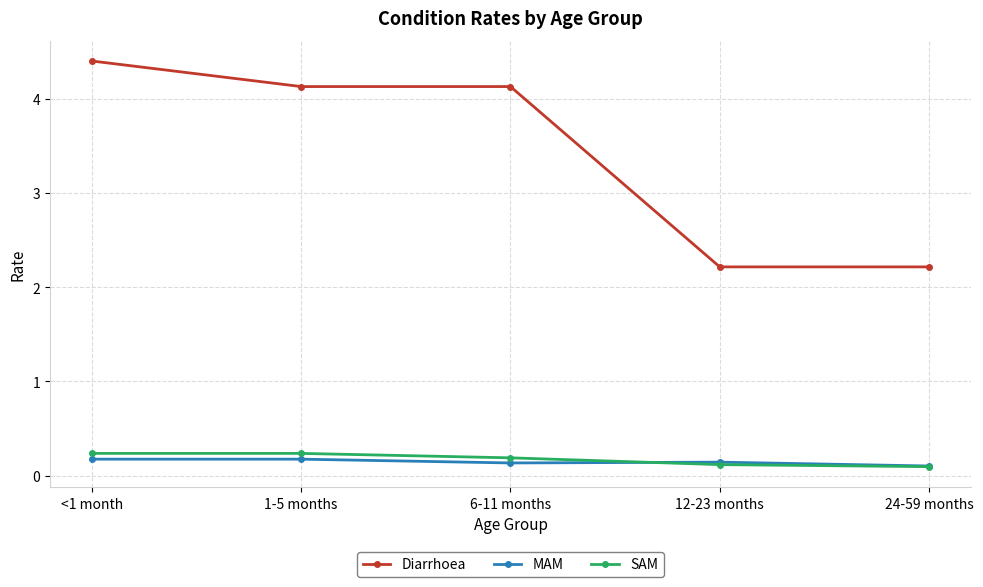

Reading left to right, what are all the values shown in this chart?

Diarrhoea: <1 month=4.4	1-5 months=4.1	6-11 months=4.1	12-23 months=2.2	24-59 months=2.2
MAM: <1 month=0.2	1-5 months=0.2	6-11 months=0.1	12-23 months=0.1	24-59 months=0.1
SAM: <1 month=0.2	1-5 months=0.2	6-11 months=0.2	12-23 months=0.1	24-59 months=0.1